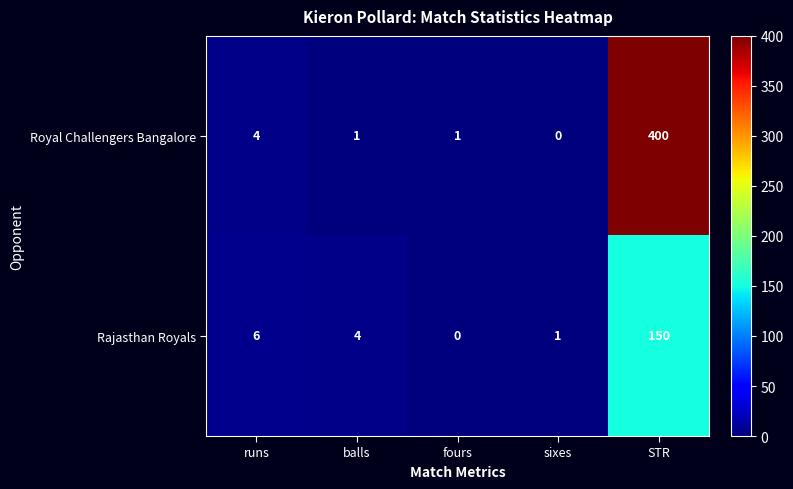

Reading right to left, transcribe all the data shown in this chart.

Royal Challengers Bangalore: 400	0	1	1	4
Rajasthan Royals: 150	1	0	4	6